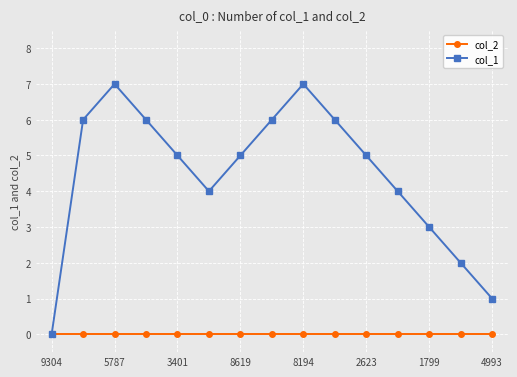

Count the number of categories in the chart.

15